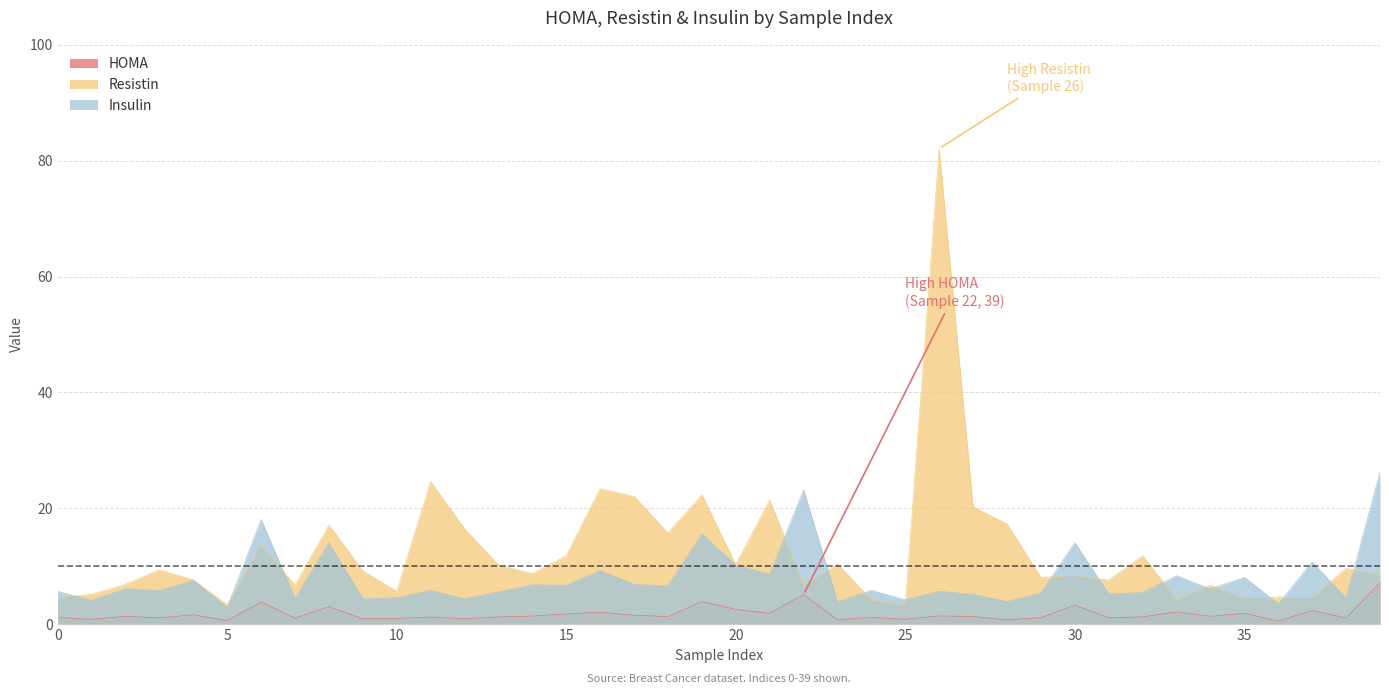

True or false: Insulin and HOMA cross at least once.

False